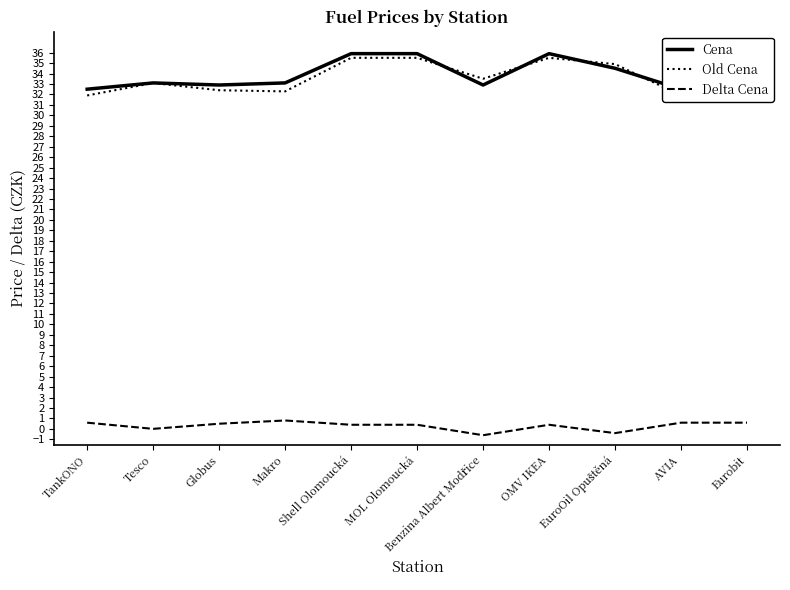

Between Makro and Shell Olomoucká, which is larger?

Shell Olomoucká